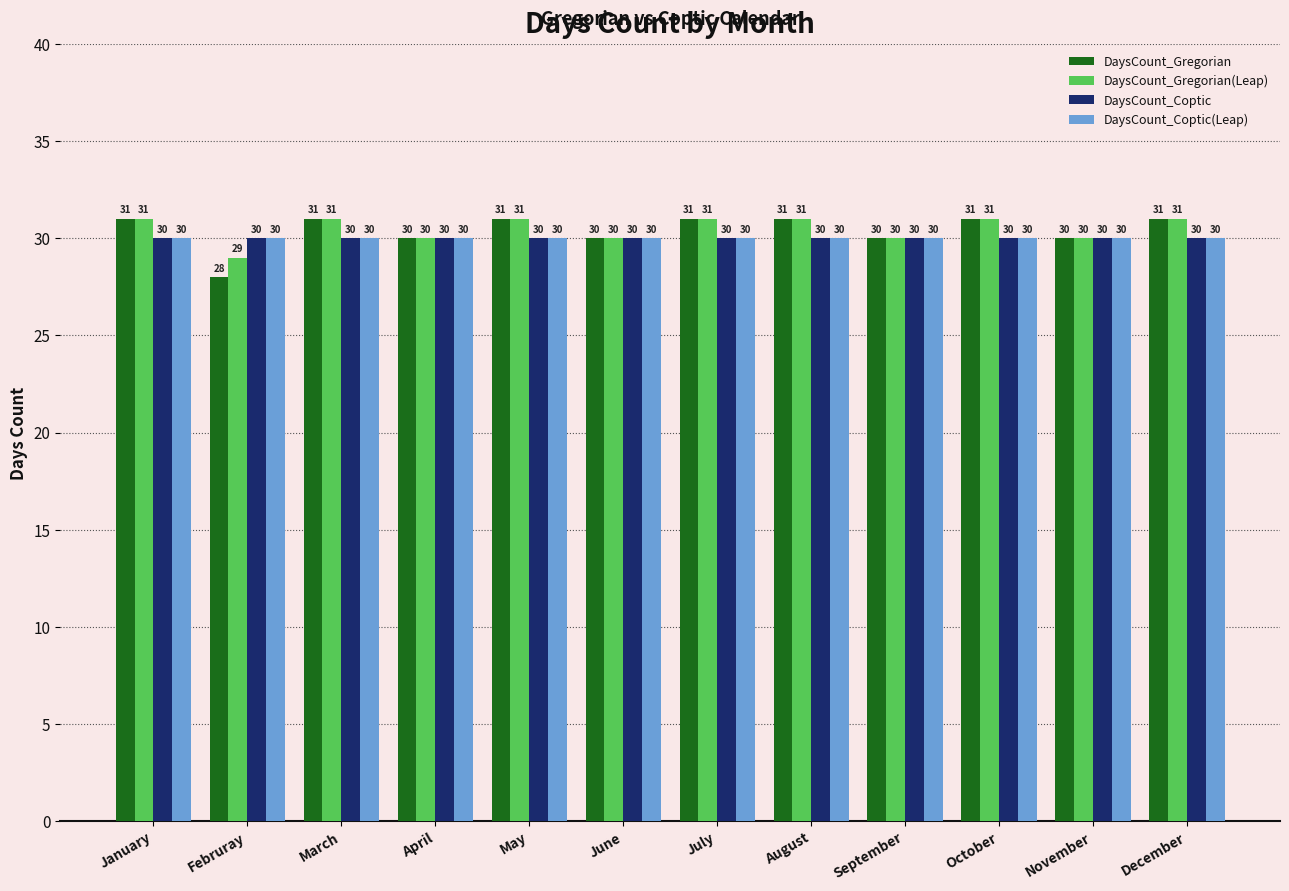

Which series has the largest total across all categories?

DaysCount_Gregorian(Leap)